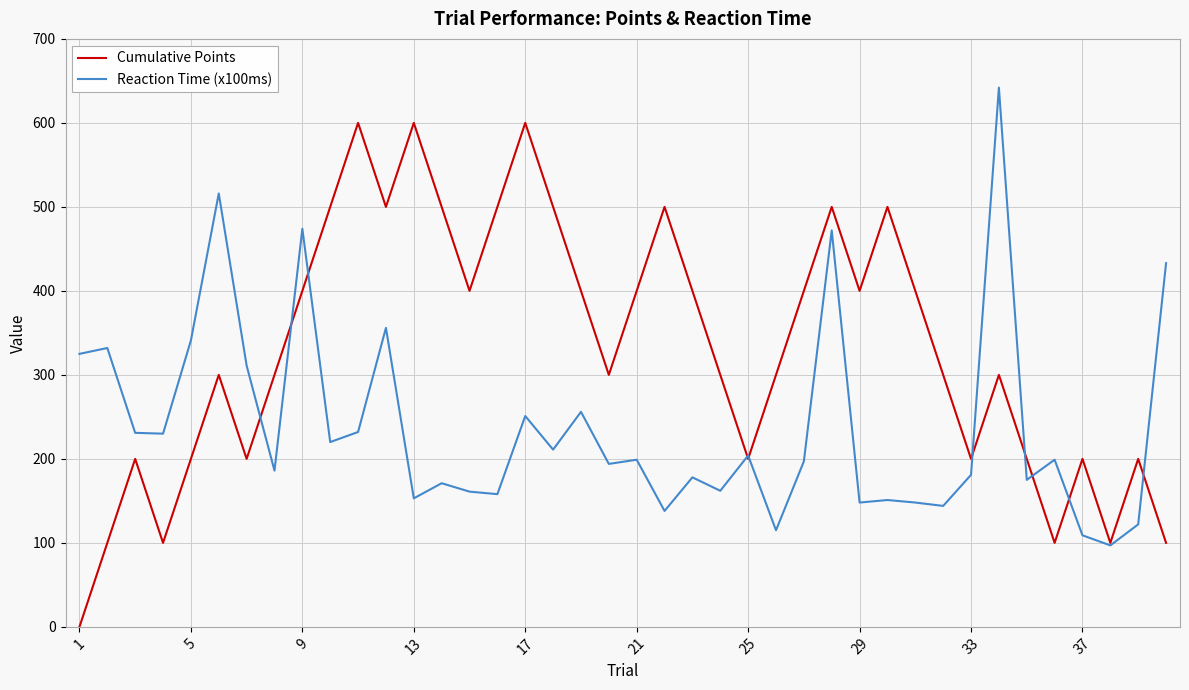

How many series are shown in this chart?

2